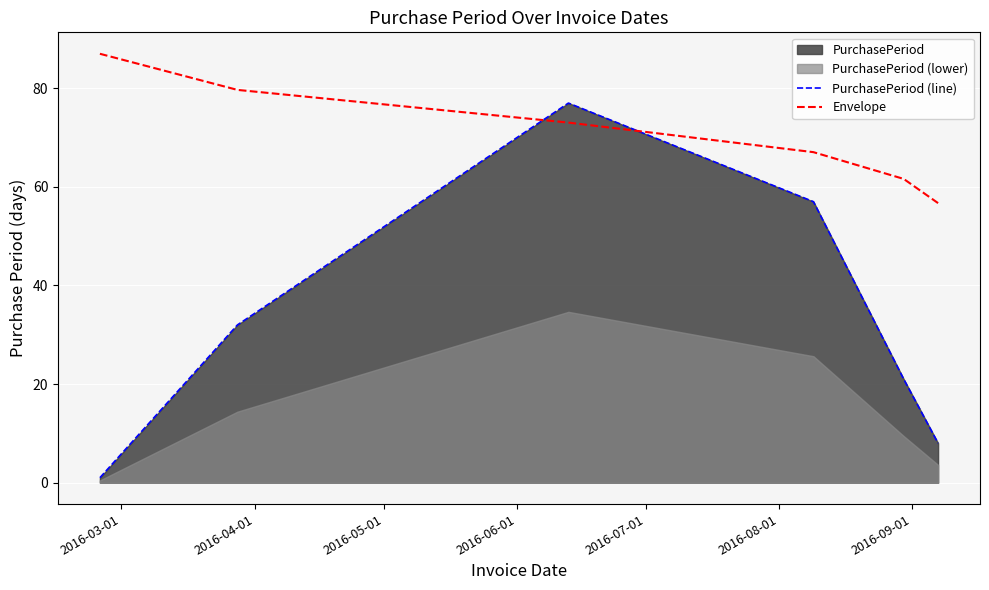

What is the lowest value of the Envelope series?

56.7